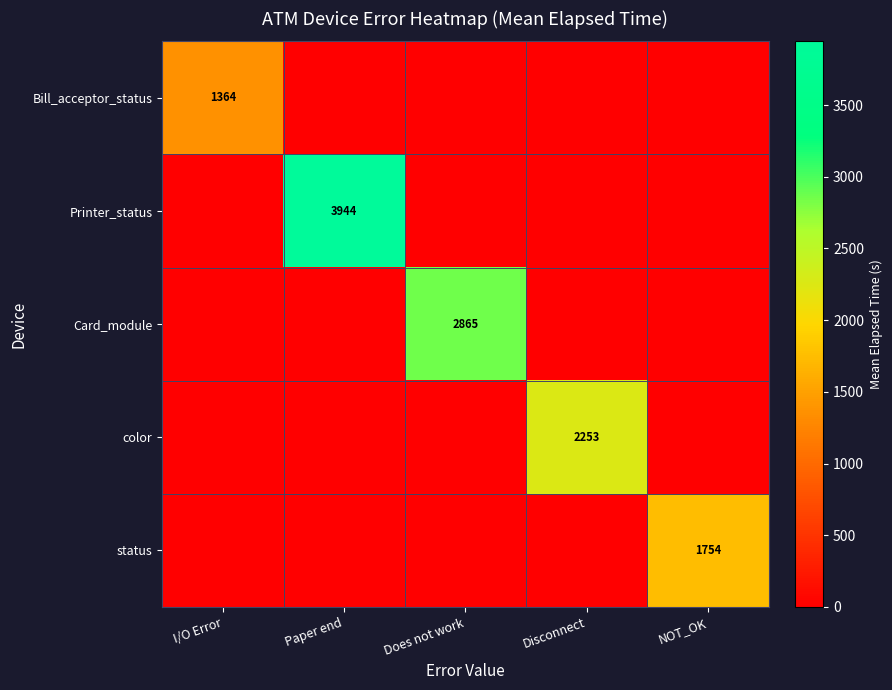

True or false: Printer_status has a value of 2495 at Paper end.

False